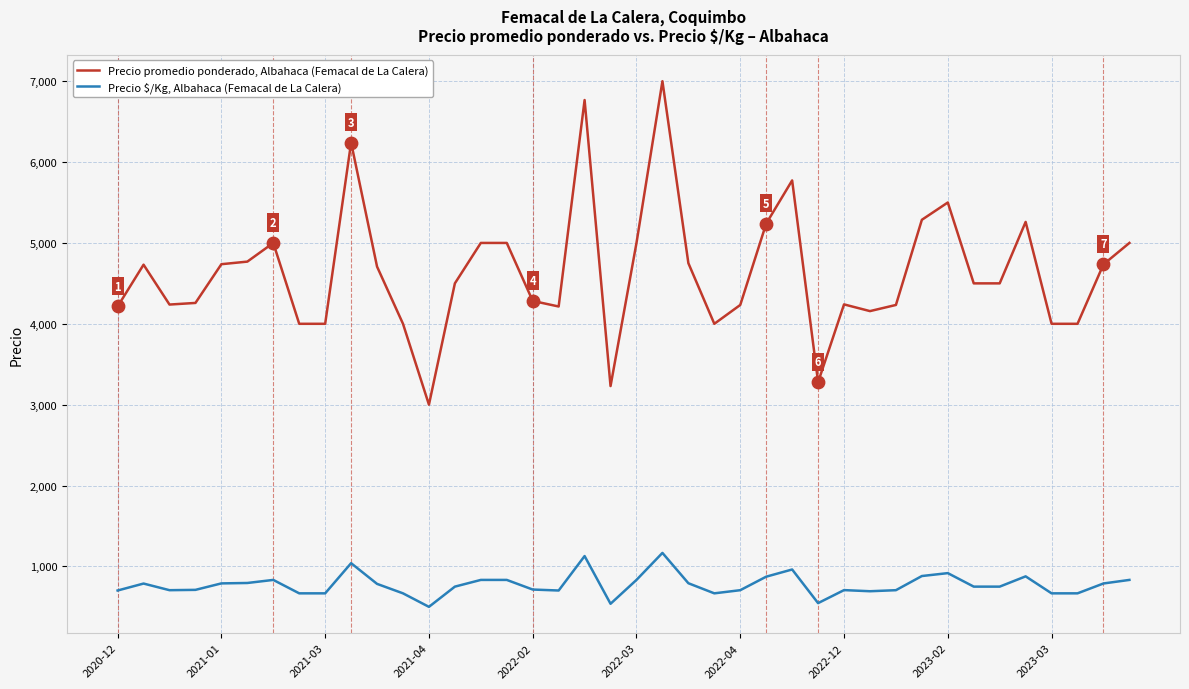

Which series has the largest total across all categories?

Precio promedio ponderado, Albahaca (Femacal de La Calera)